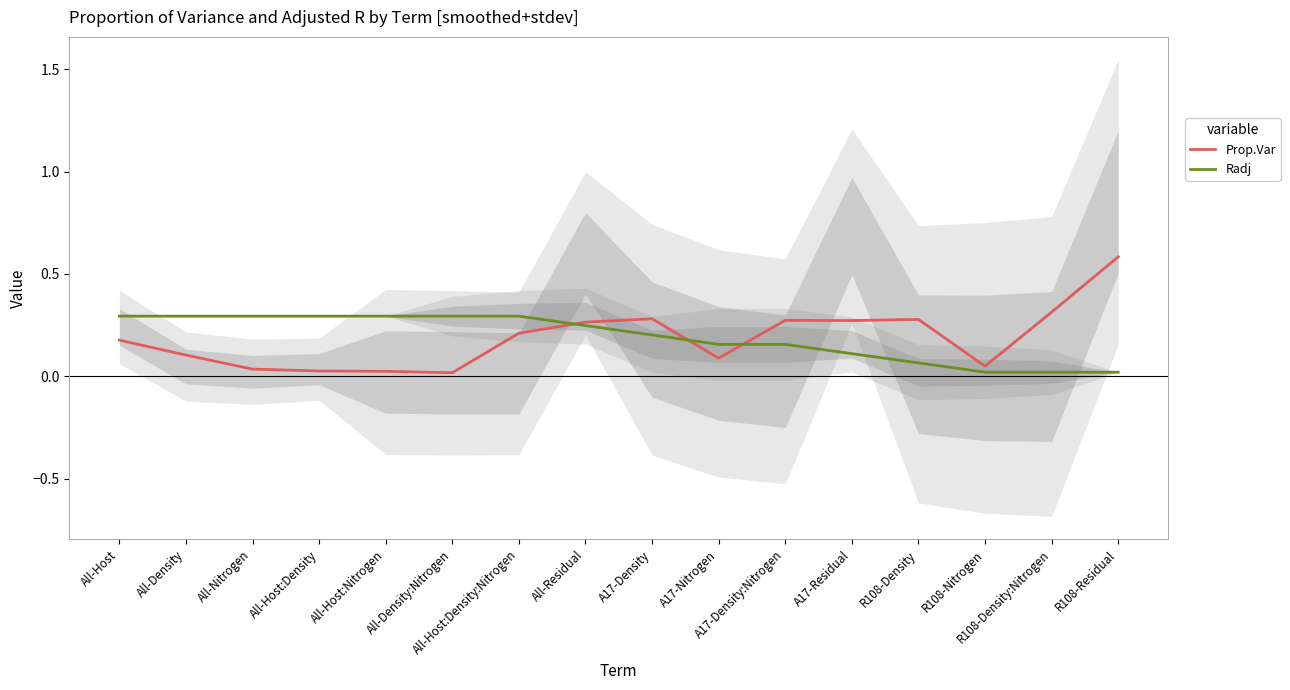

What is the total value across all series at A17-Nitrogen?

0.2